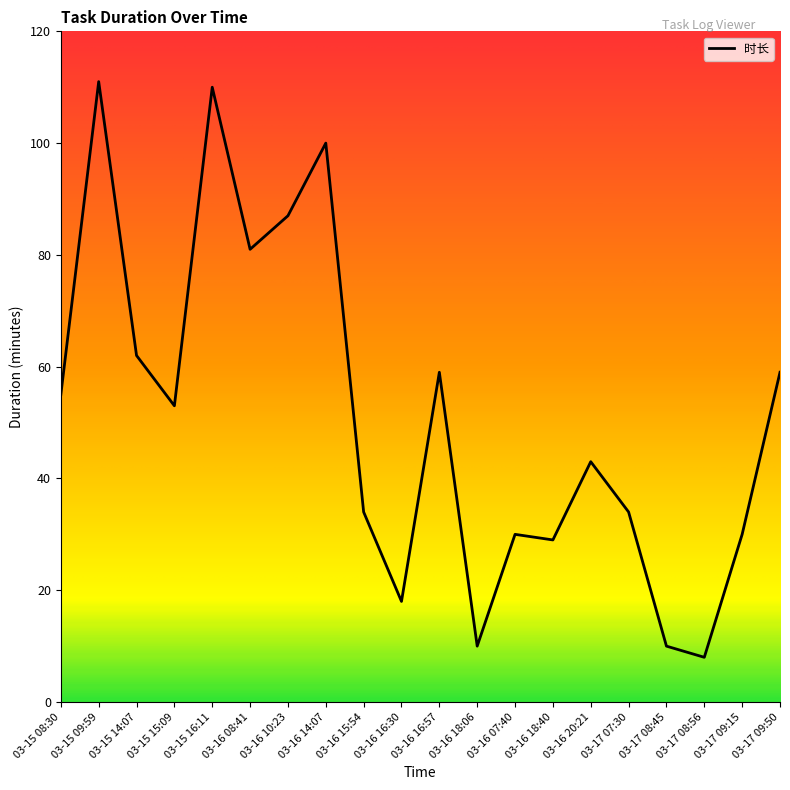

How many values are below 53?

10